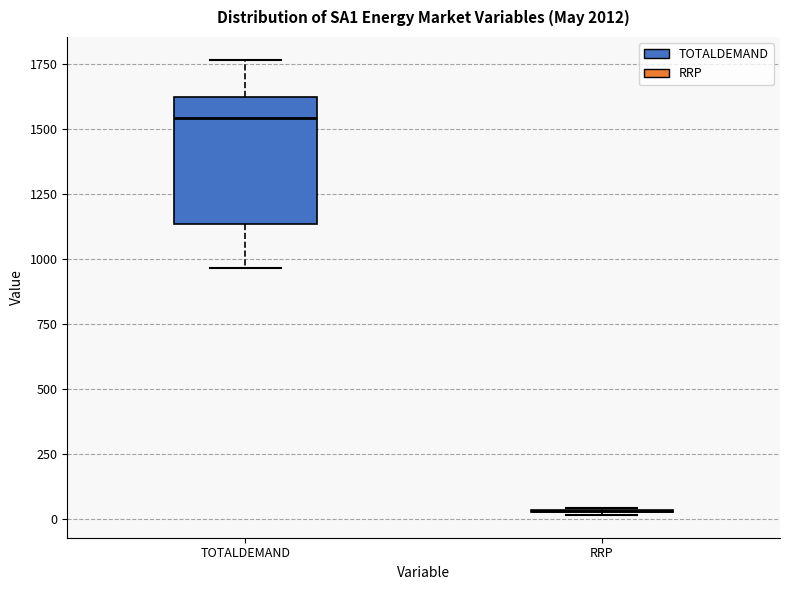

Where is the lower edge of the box for TOTALDEMAND on the y-axis? The values are not printed on the chart, so give them approximately, as read against the axis.

1150